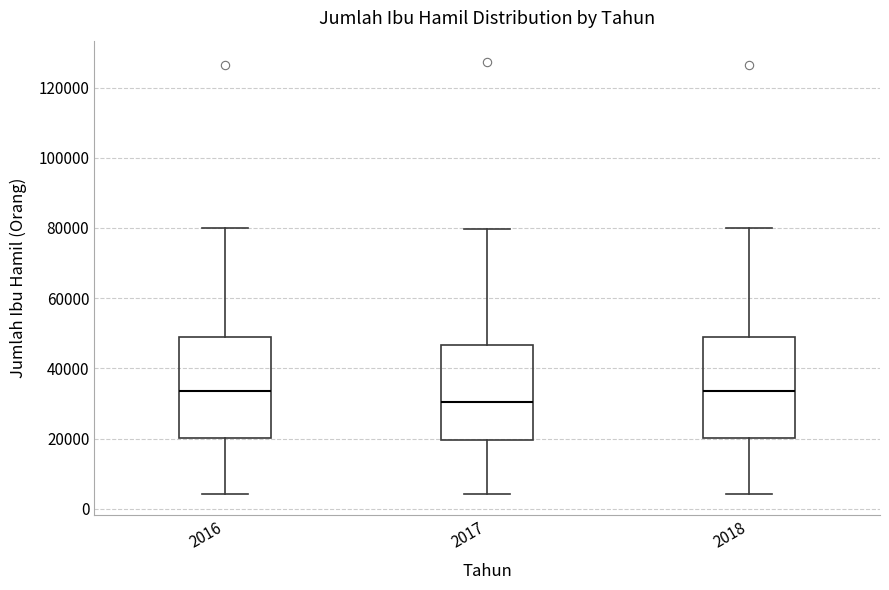

Reading left to right, read every box against the y-axis: the position of its median line, the range the box covers, and the ends of its whiskers. The values are not printed on the chart, so give them approximately, as read against the axis.

2016: median 34000, box 20000 to 48000, whiskers 4000 to 80000
2017: median 30000, box 20000 to 46000, whiskers 4000 to 80000
2018: median 34000, box 20000 to 48000, whiskers 4000 to 80000